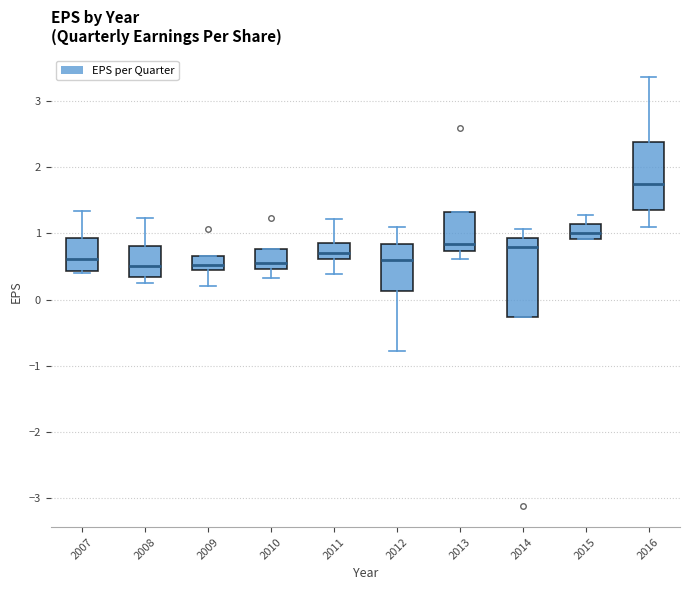

Comparing the boxes themselves (not the whiskers), which one is the tallest?

2014